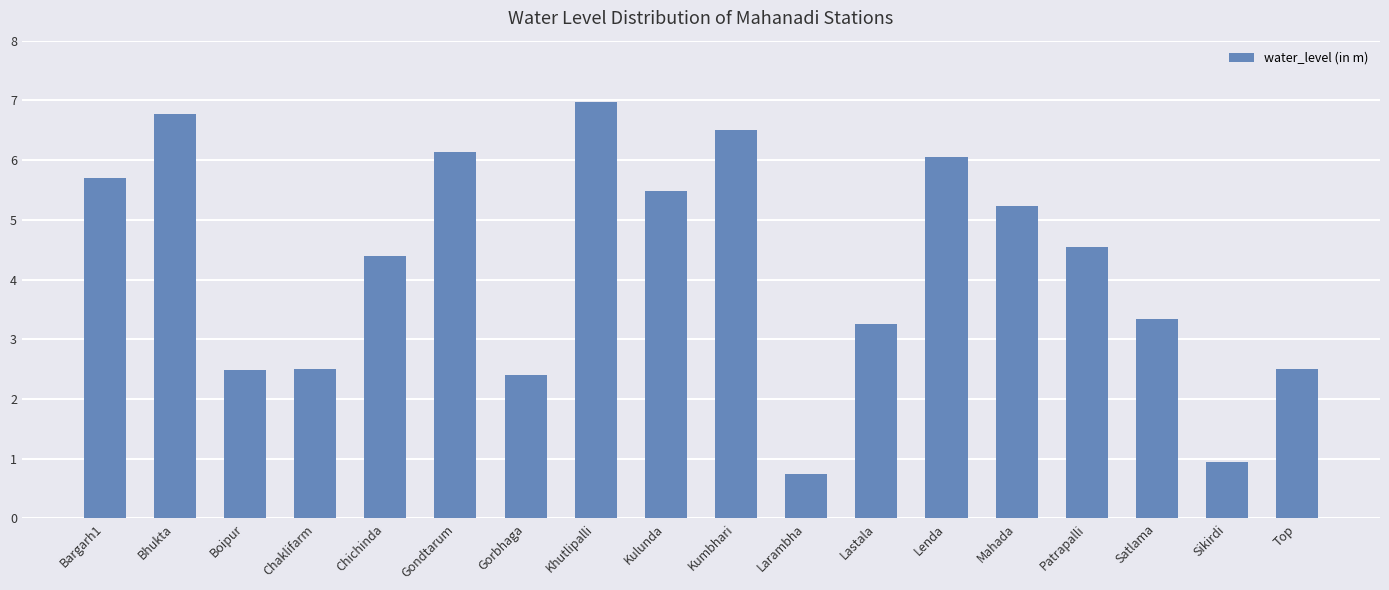

What is the difference between the maximum and minimum values?

6.2